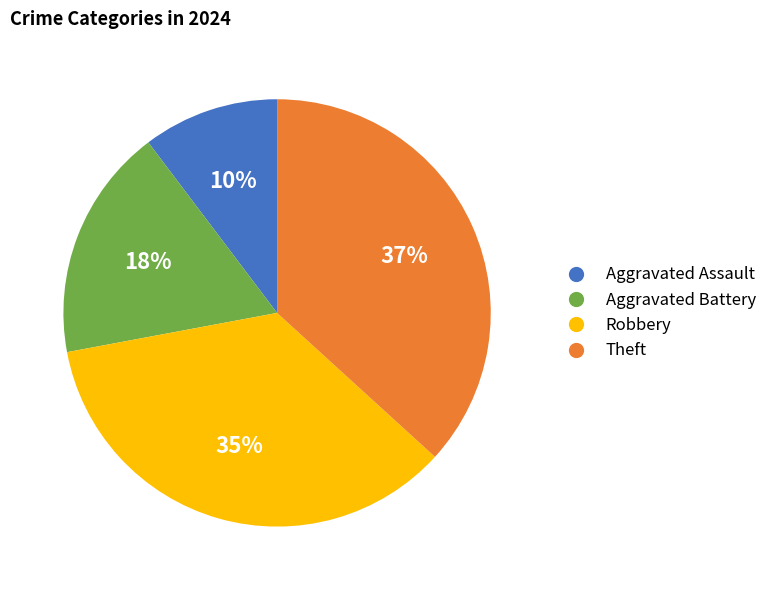

The Aggravated Battery slice represents 18% of the pie. True or false?

True